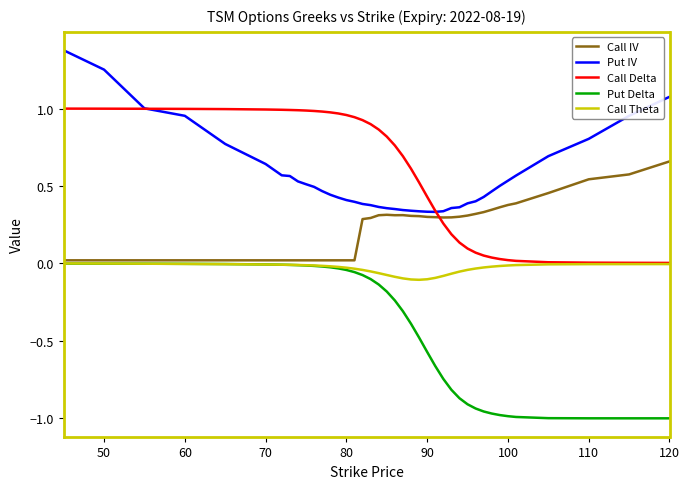

True or false: Put Delta and Put IV intersect in this chart.

False